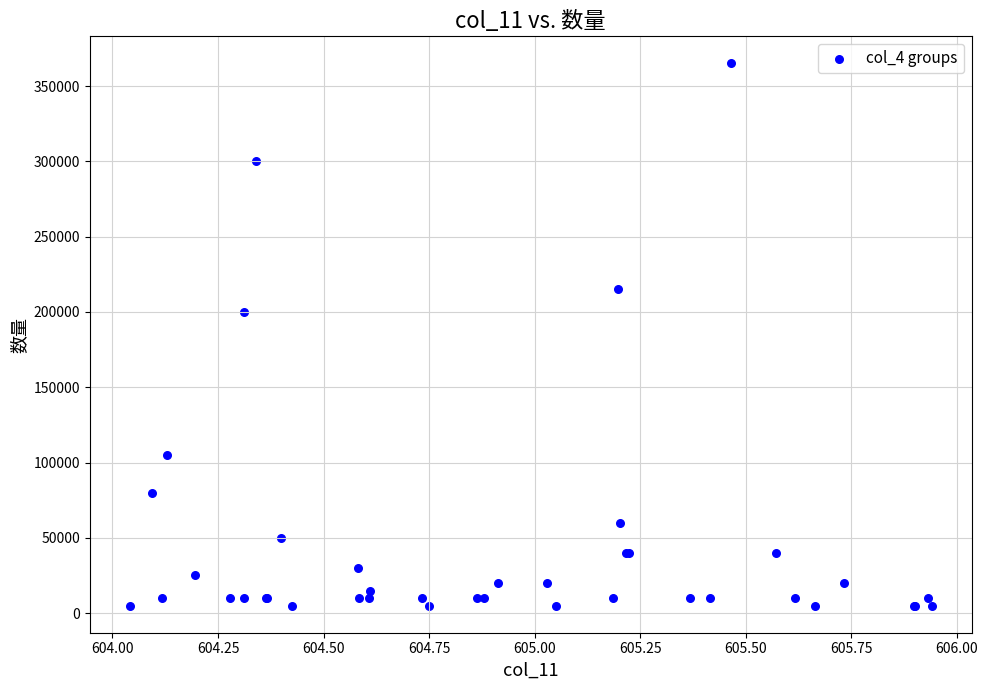

What Y value in the scatter plot is closest to 185000?

200000